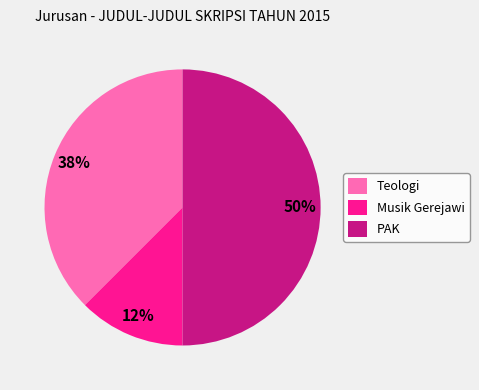

Between Musik Gerejawi and PAK, which is larger?

PAK